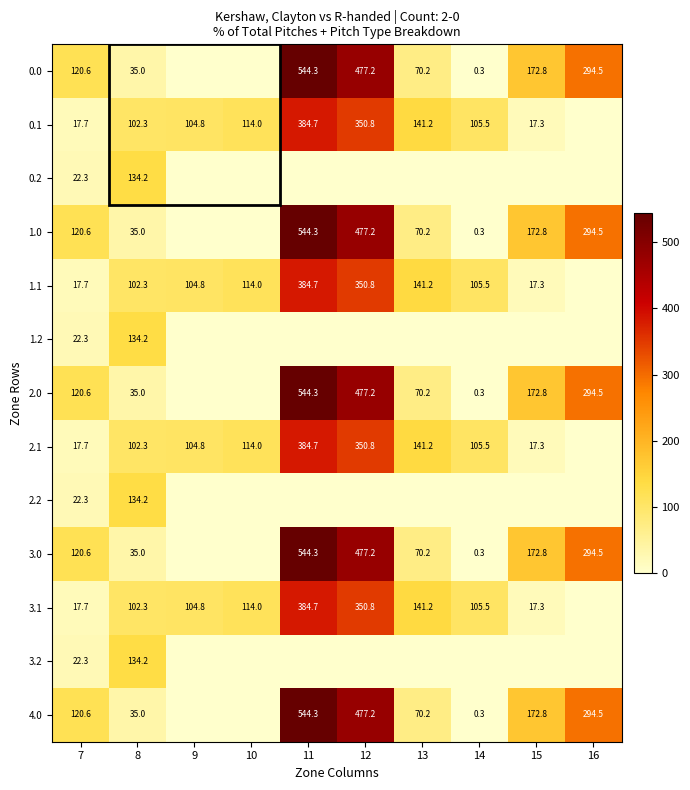

What is the difference between the highest and lowest values at 9?

104.8